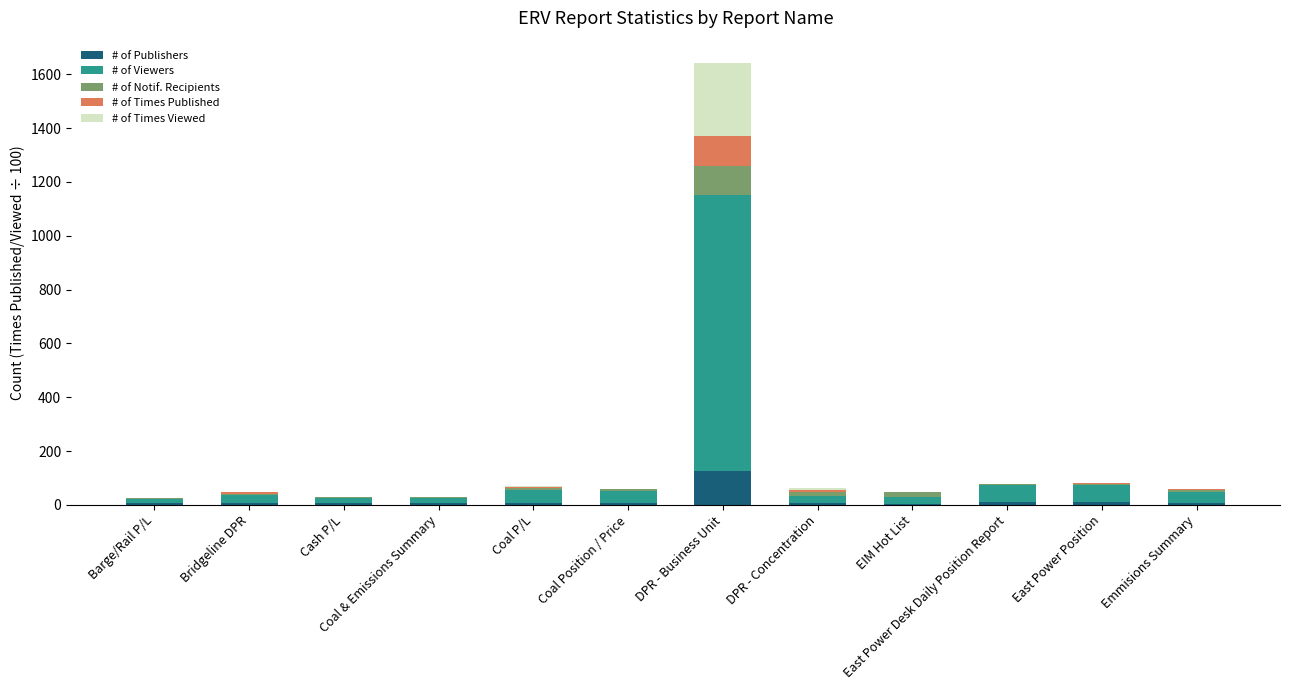

At which label does # of Publishers reach its peak?

DPR - Business Unit